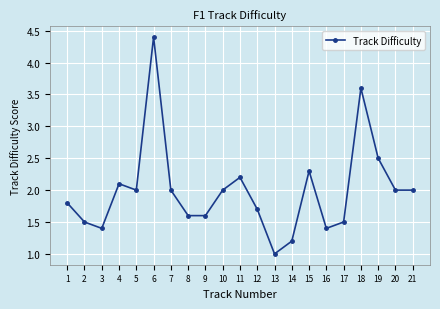

What is the change in value from 8 to 20?

+0.4